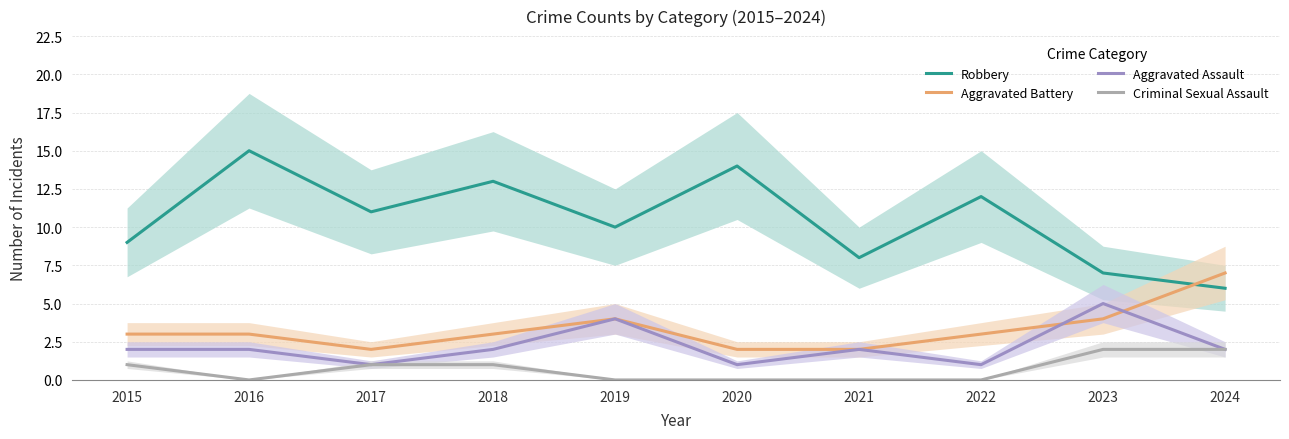

What are all the series names shown in the legend?

Robbery, Aggravated Battery, Aggravated Assault, Criminal Sexual Assault